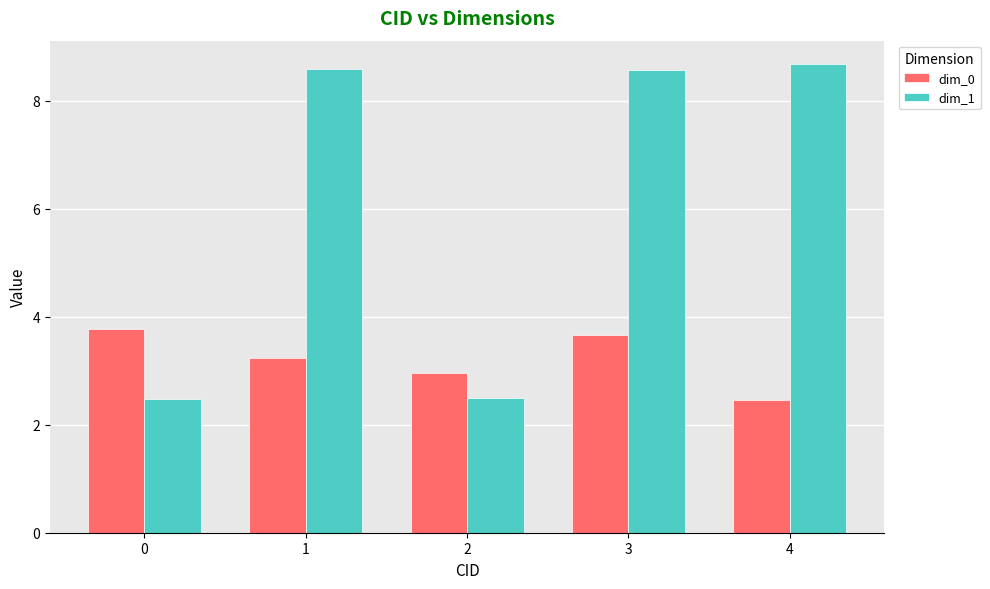

What are all the series names shown in the legend?

dim_0, dim_1